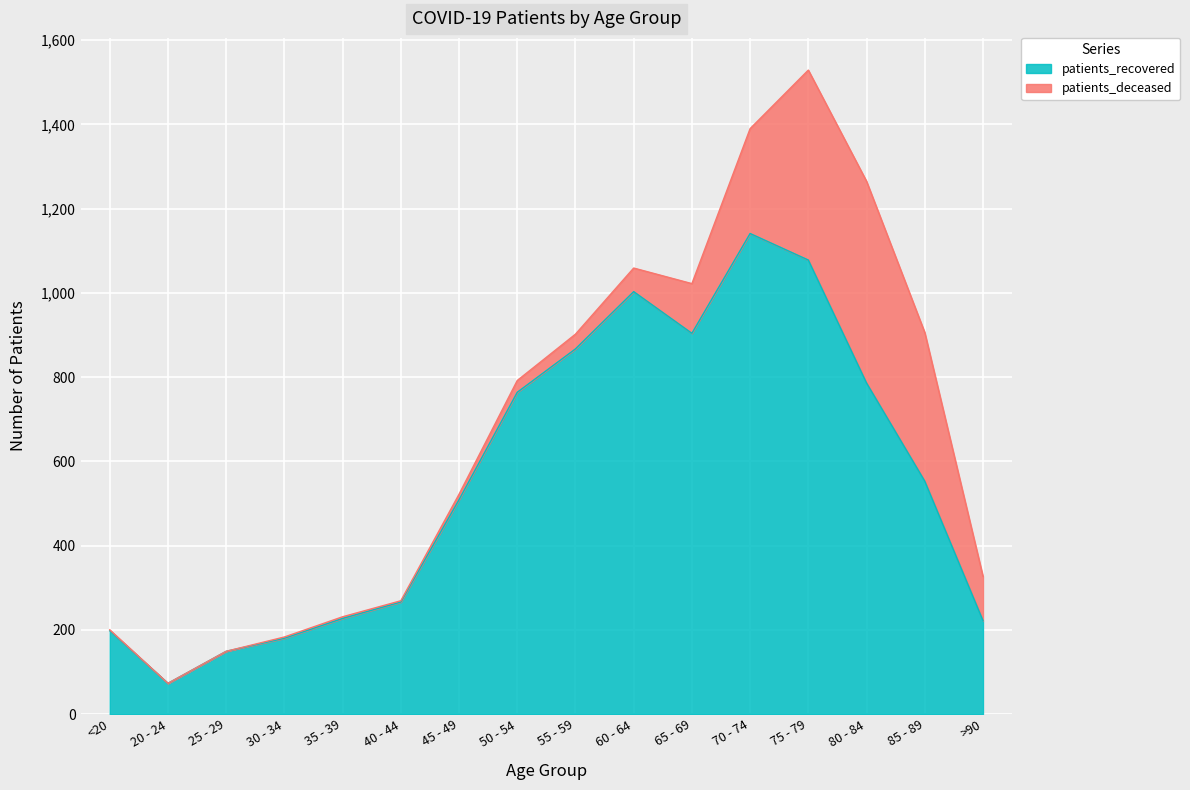

What is the change in value from 45 - 49 to 70 - 74?

+632